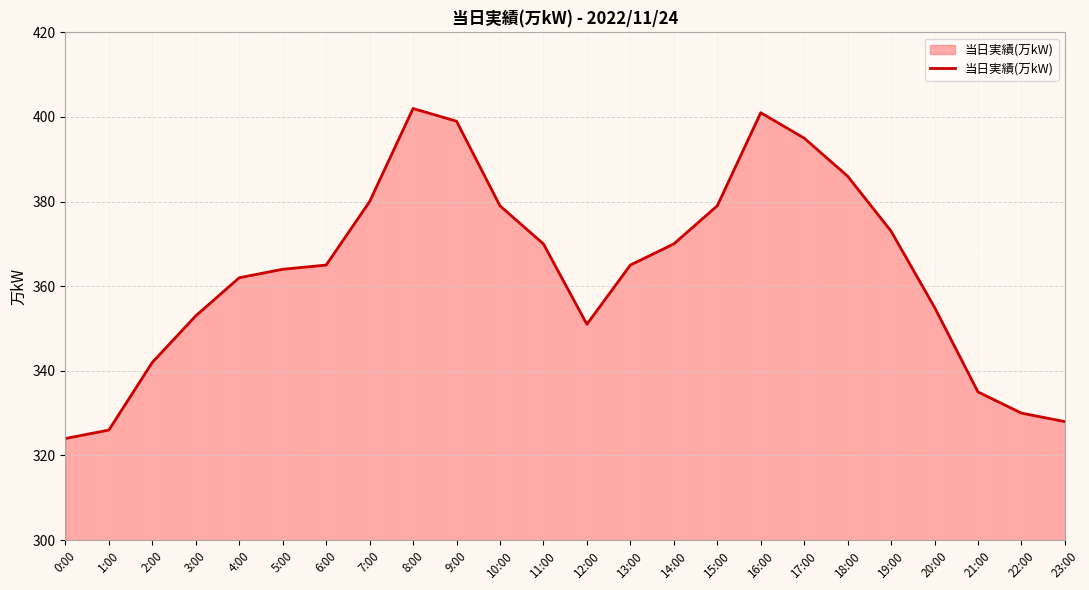

What is the smallest value displayed?

324